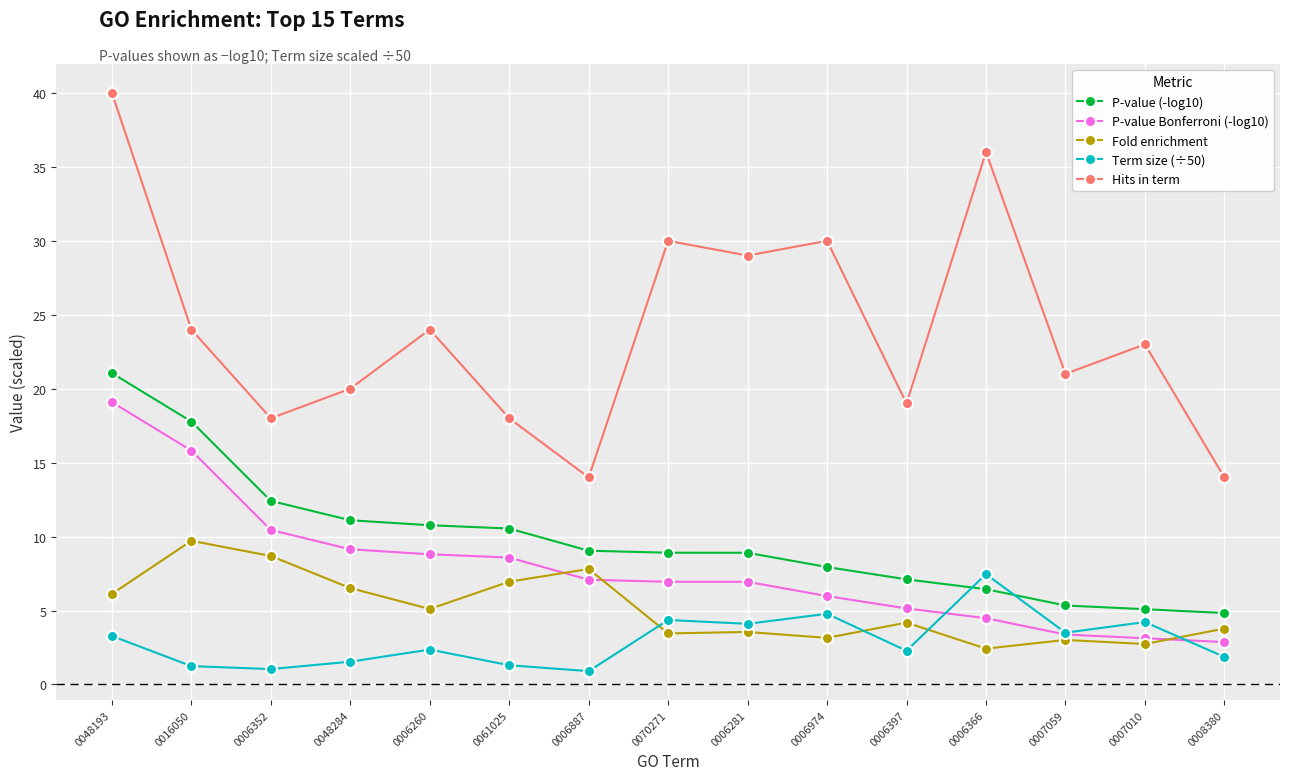

What is the label of the 8th point from the right?

0070271